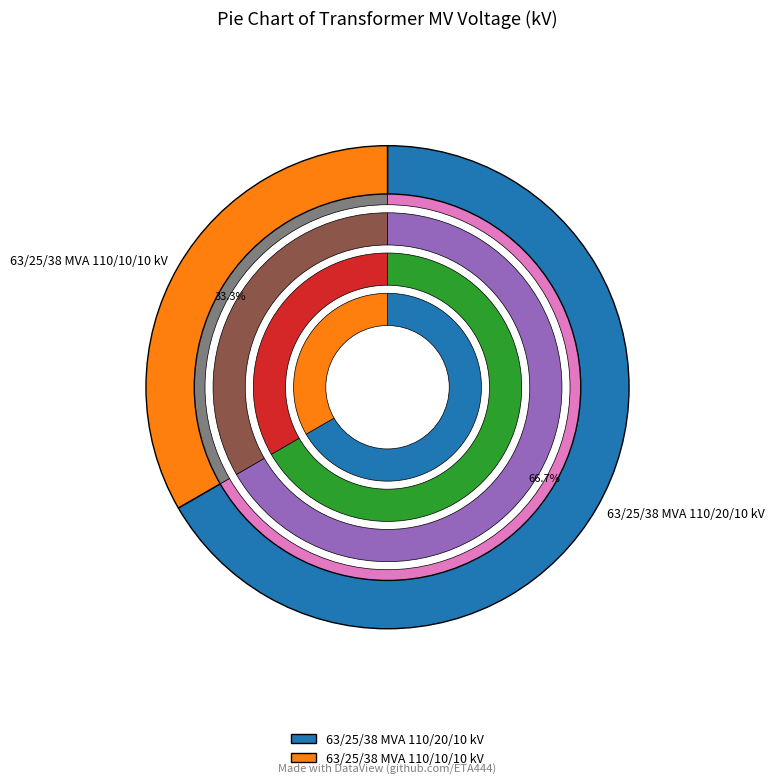

How many slices are in this pie chart?

2